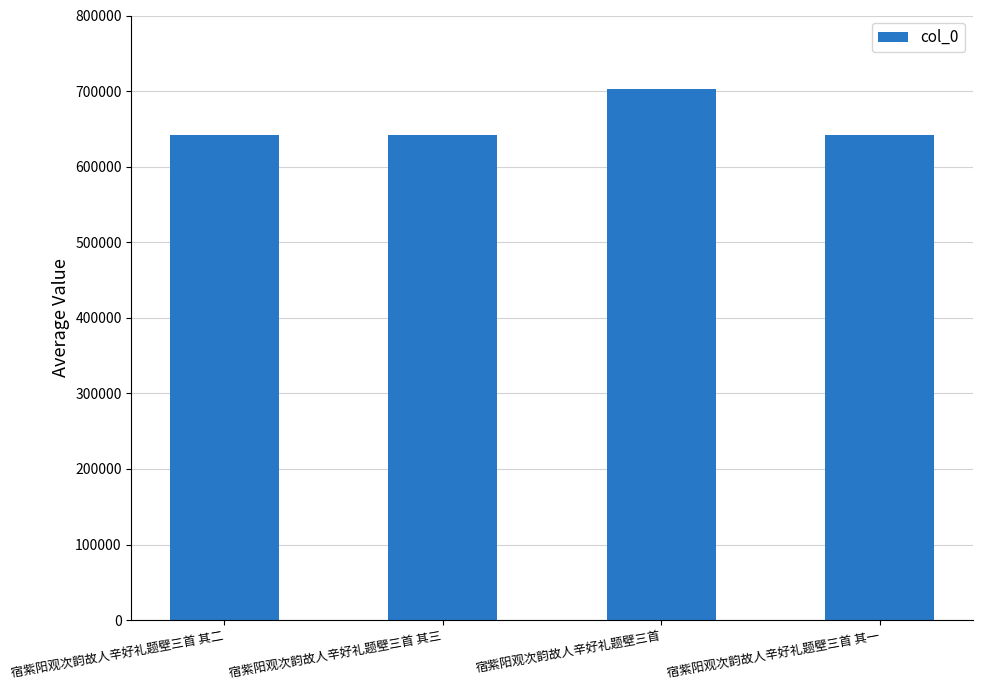

What is the maximum value shown in the chart?

702744